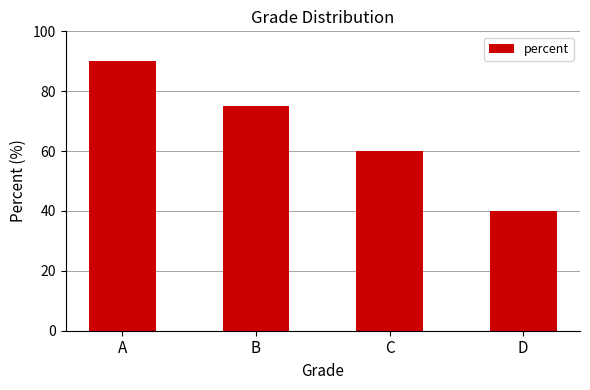

Are the bars horizontal?

No